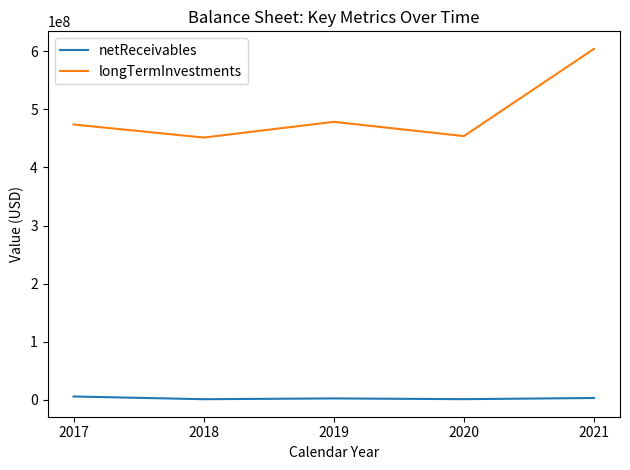

True or false: netReceivables and longTermInvestments intersect in this chart.

False